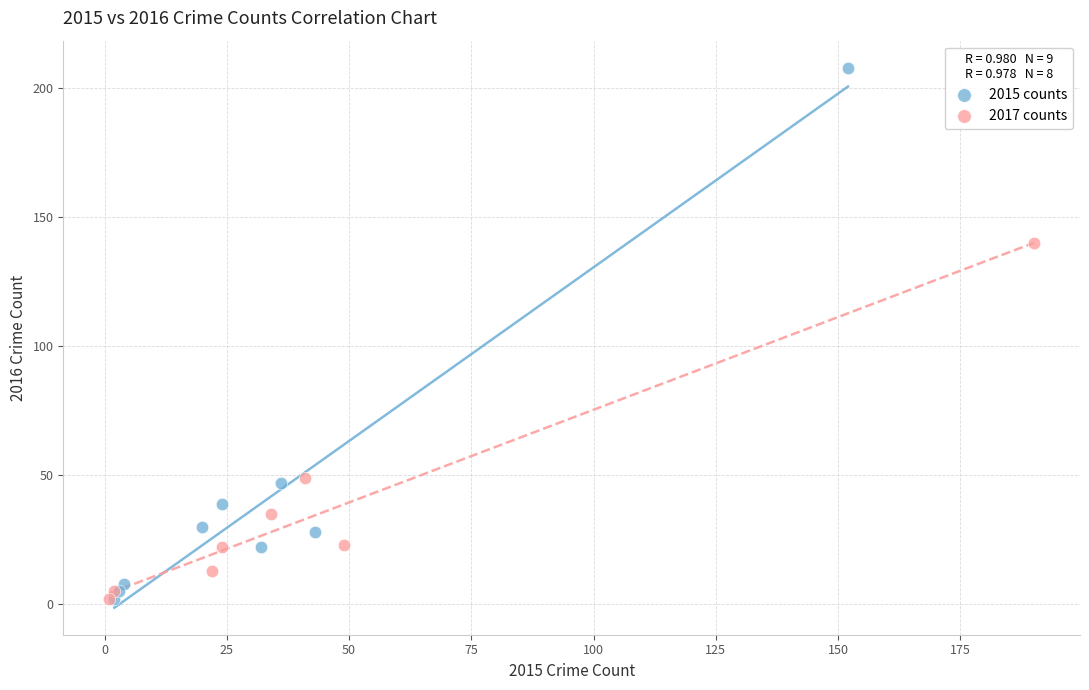

Which series has the widest spread of Y values?

2015 counts